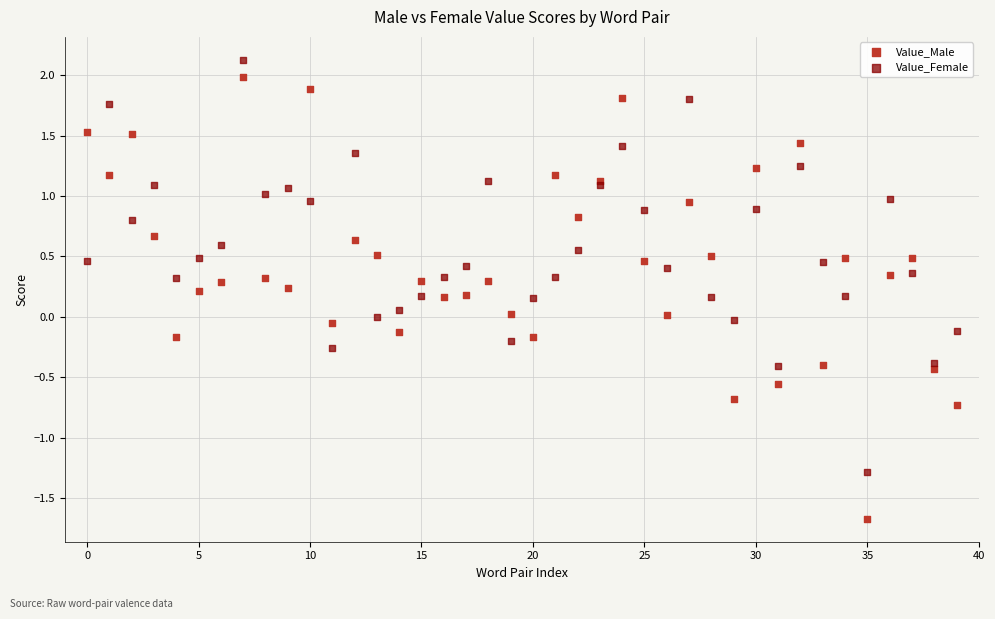

Which series reaches the minimum Y coordinate?

Value_Male